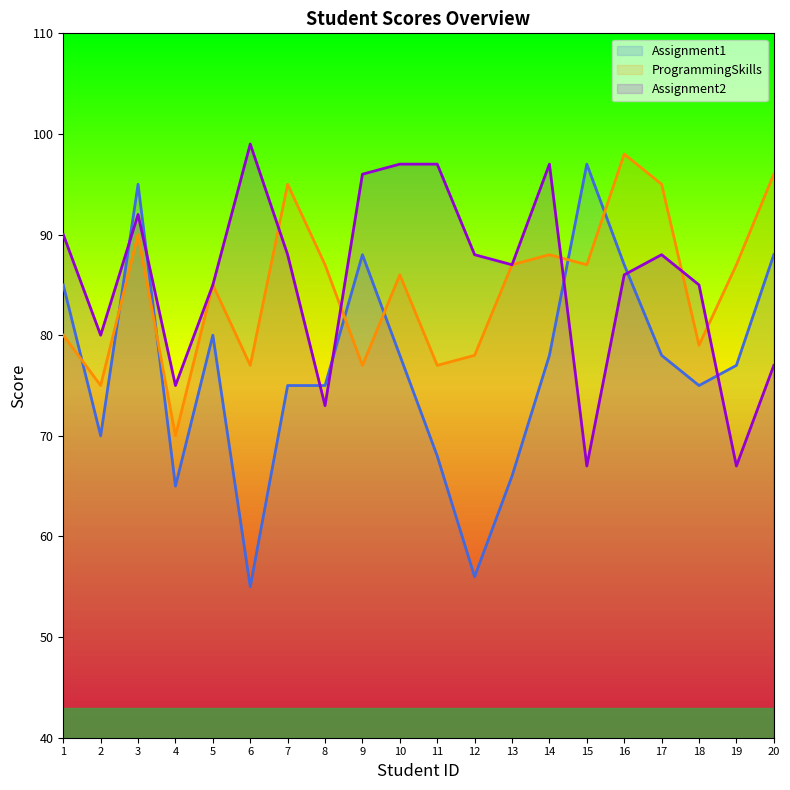

In Assignment2, how many points are higher than both neighbors (excluding endpoints)?

4